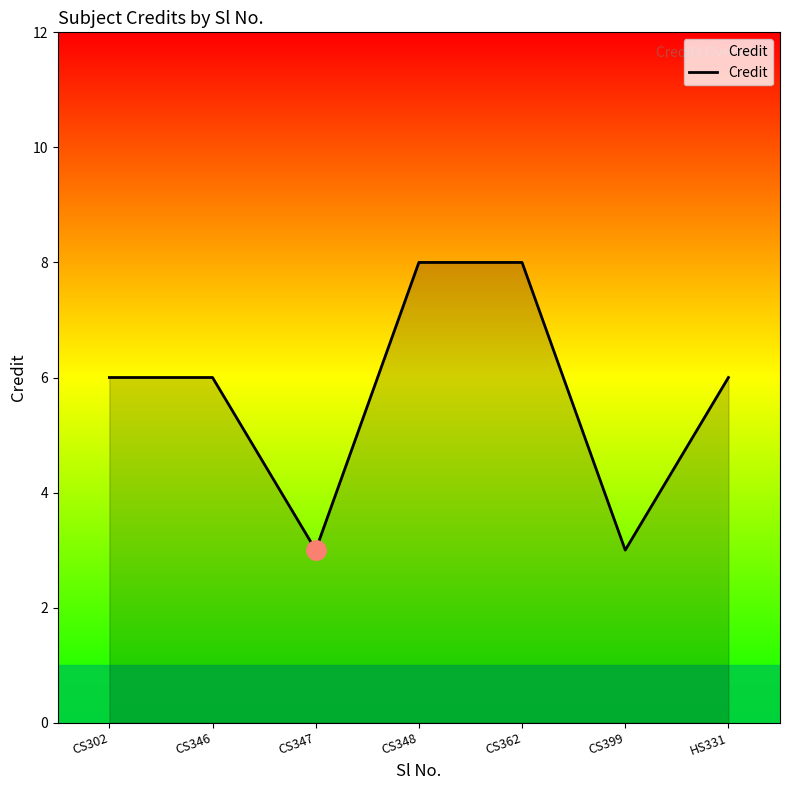

What is the sum of all values?

40